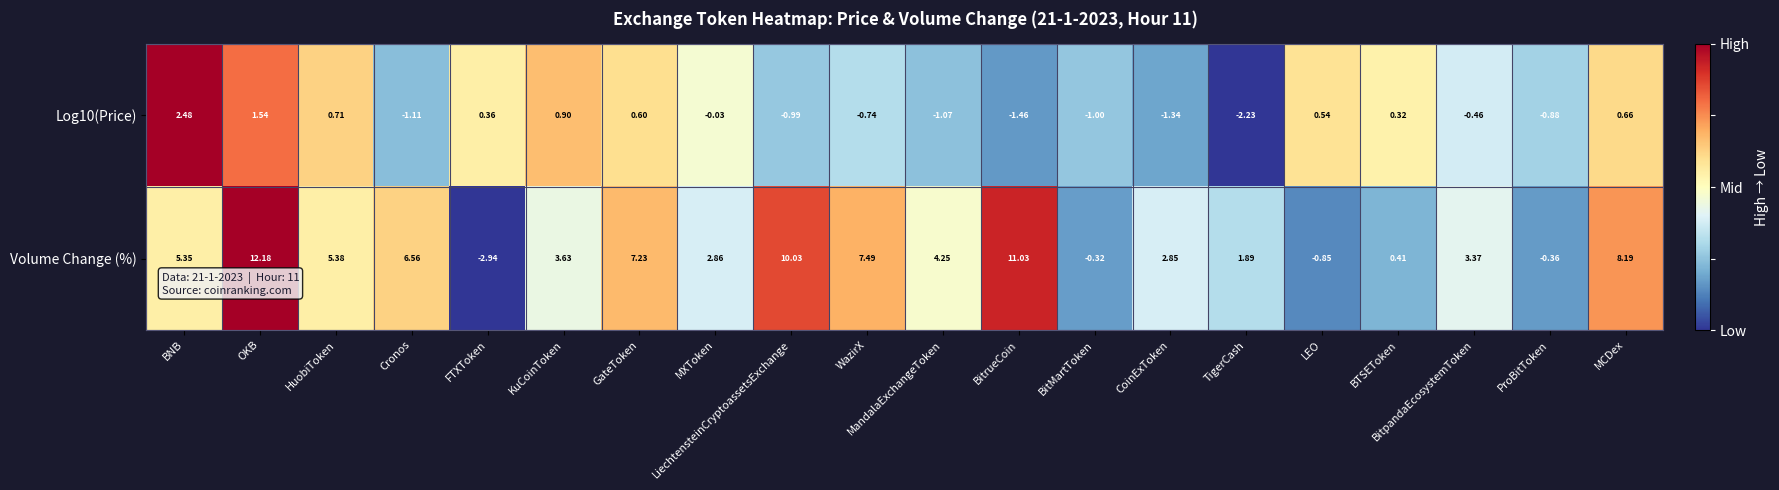

Which series changed the most between LiechtensteinCryptoassetsExchange and BitrueCoin?

Volume Change (%)